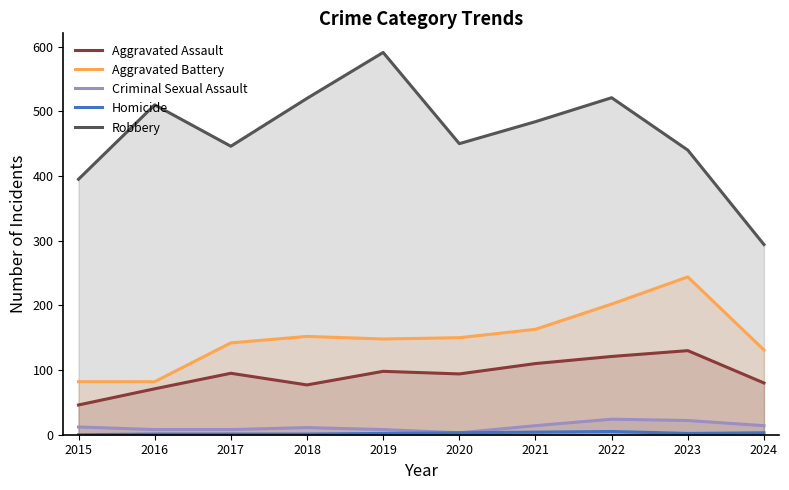

What is the maximum value for Homicide?

5